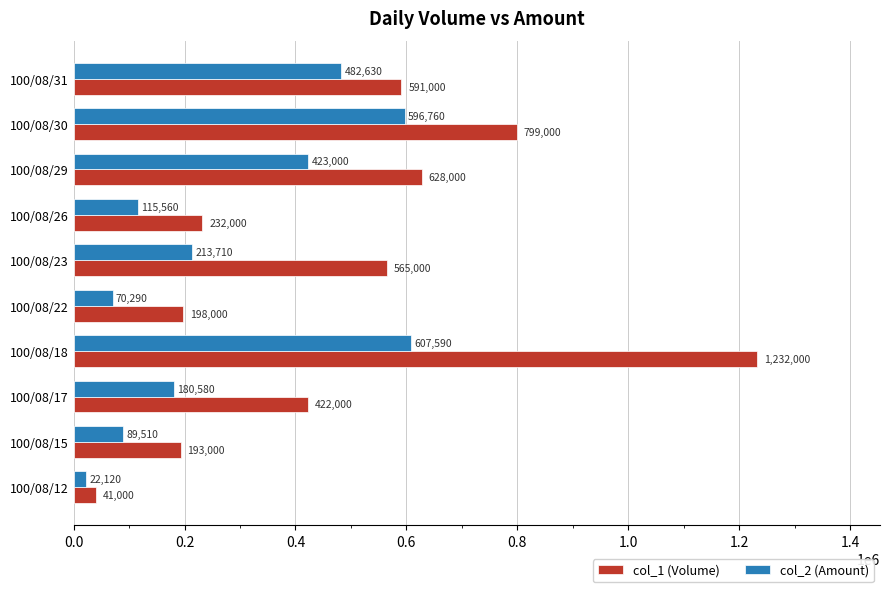

List the series in order of their peak value, highest first.

col_1 (Volume), col_2 (Amount)